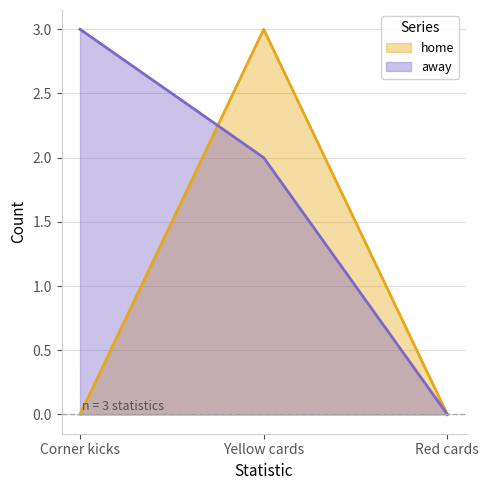

At which label is home closest to 1?

Corner kicks